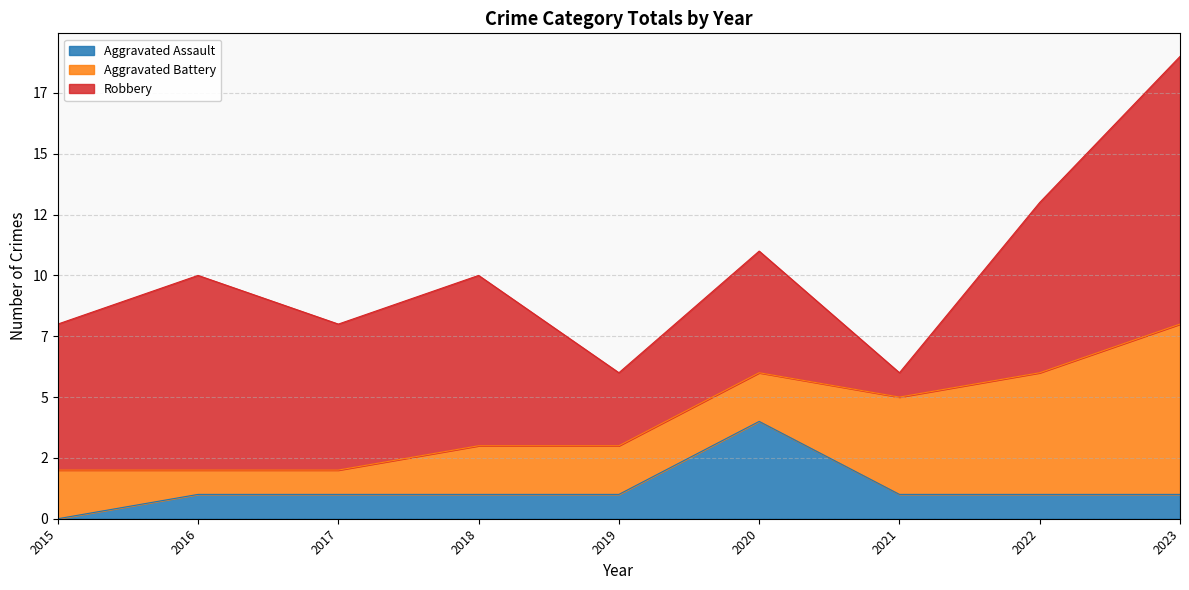

Is the value of Aggravated Assault at 2020 greater than the value of Aggravated Battery at 2019?

Yes